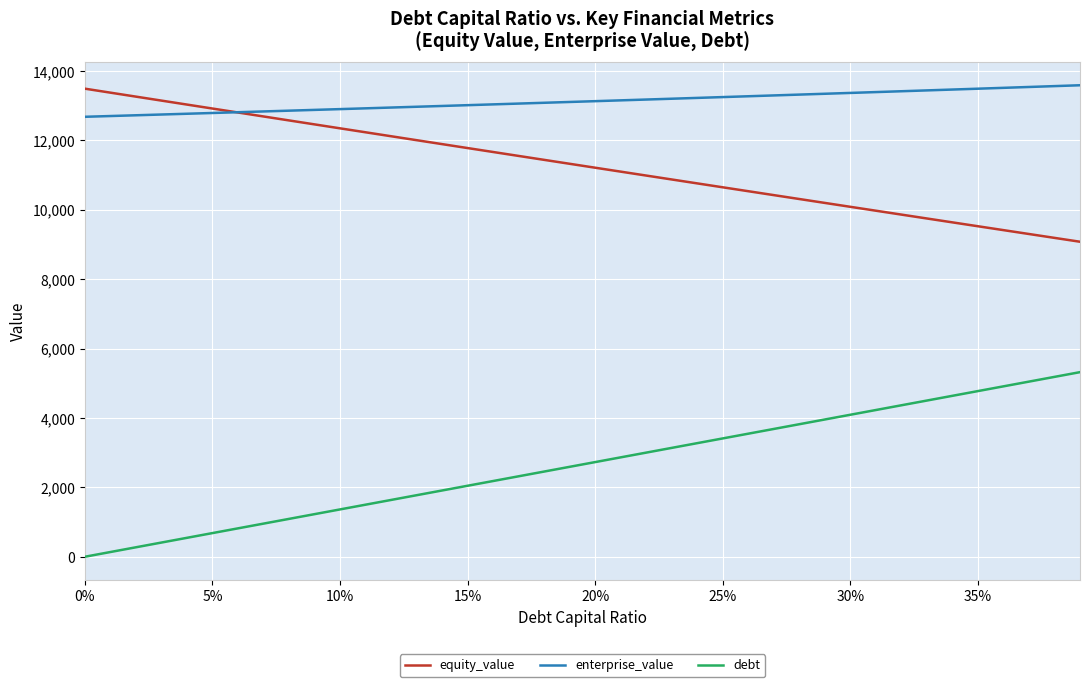

Which series has the largest total across all categories?

enterprise_value